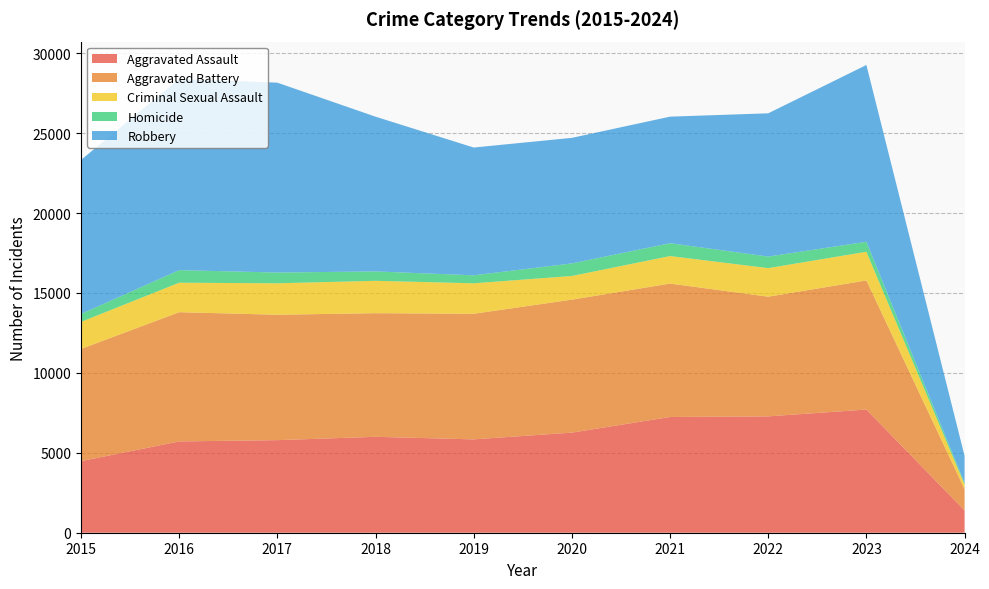

Reading right to left, transcribe all the data shown in this chart.

Aggravated Assault: 1398	7707	7280	7242	6264	5841	6001	5793	5712	4480
Aggravated Battery: 1330	8078	7488	8347	8319	7858	7735	7845	8086	7019
Criminal Sexual Assault: 290	1793	1787	1721	1480	1907	2025	1968	1845	1692
Homicide: 90	625	723	804	787	499	588	672	786	496
Robbery: 1701	11060	8963	7918	7855	7995	9681	11880	11960	9638